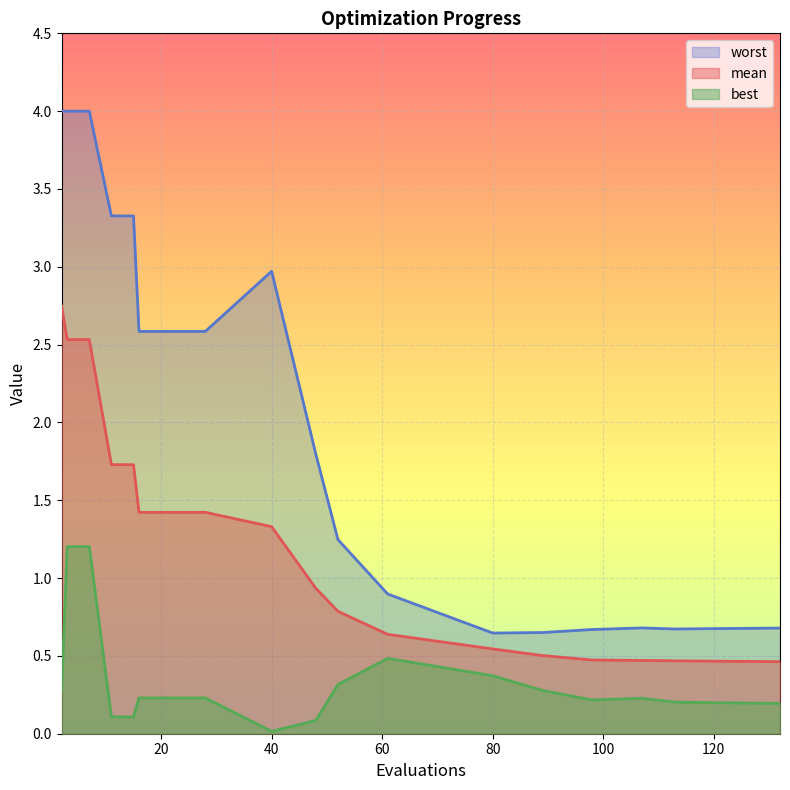

What is the value of the mean point at the 20th from the left?

0.5